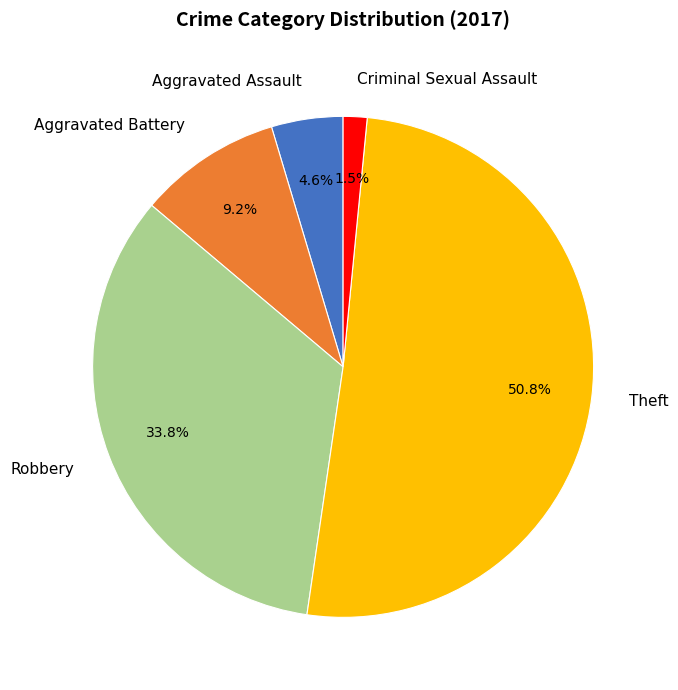

The Theft slice represents 51% of the pie. True or false?

True